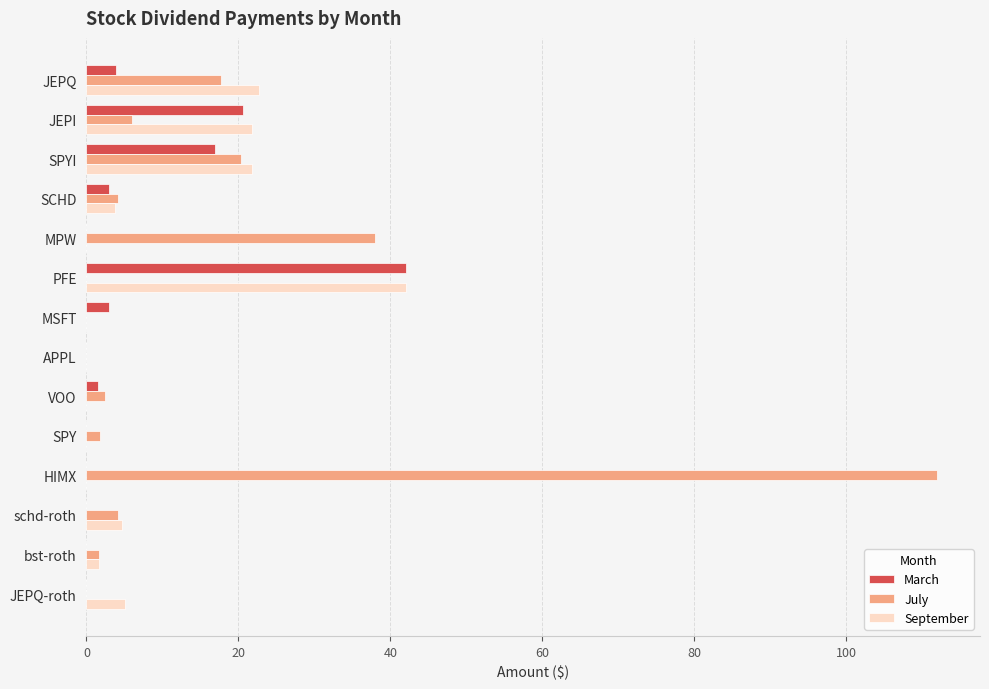

Where is July nearest to the value 56?

MPW